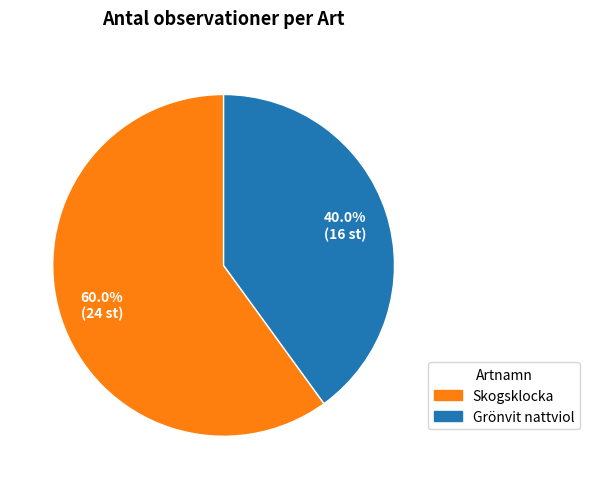

What is the total percentage of Grönvit nattviol and Skogsklocka?

100.0%